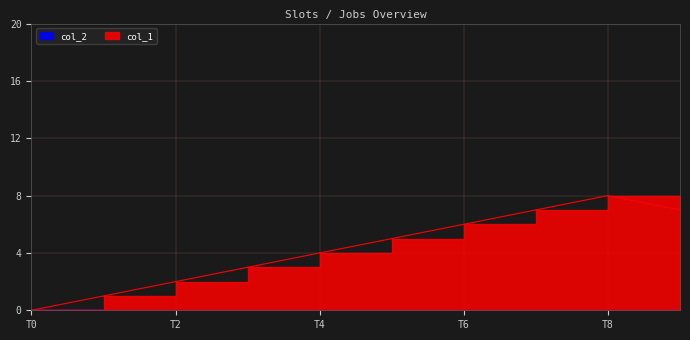

Reading left to right, transcribe all the data shown in this chart.

0	1	2	3	4	5	6	7	8	7